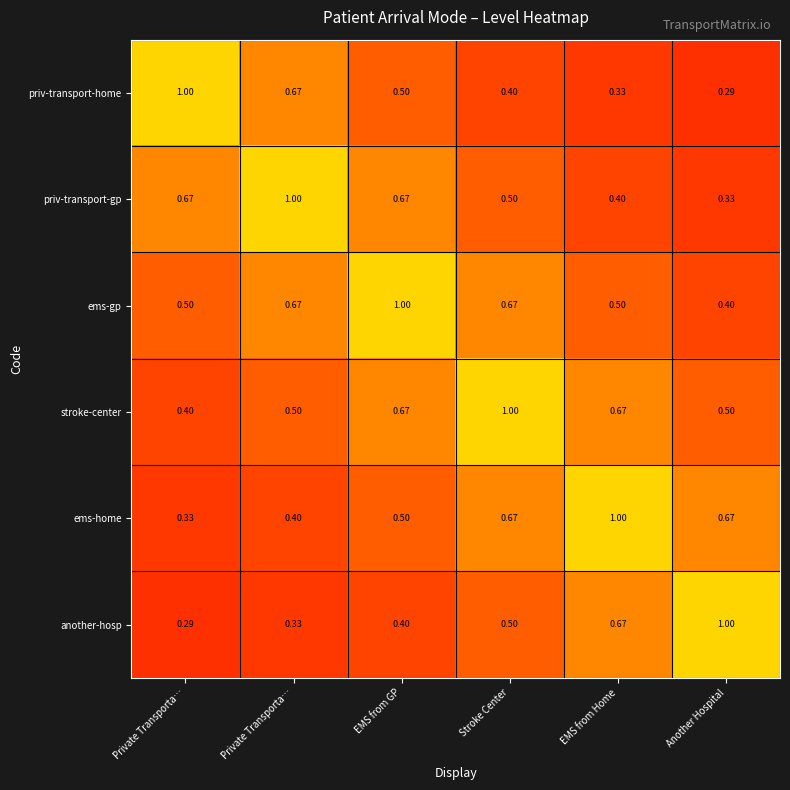

Between Private Transporta… and Another Hospital, which series saw the biggest shift?

priv-transport-home